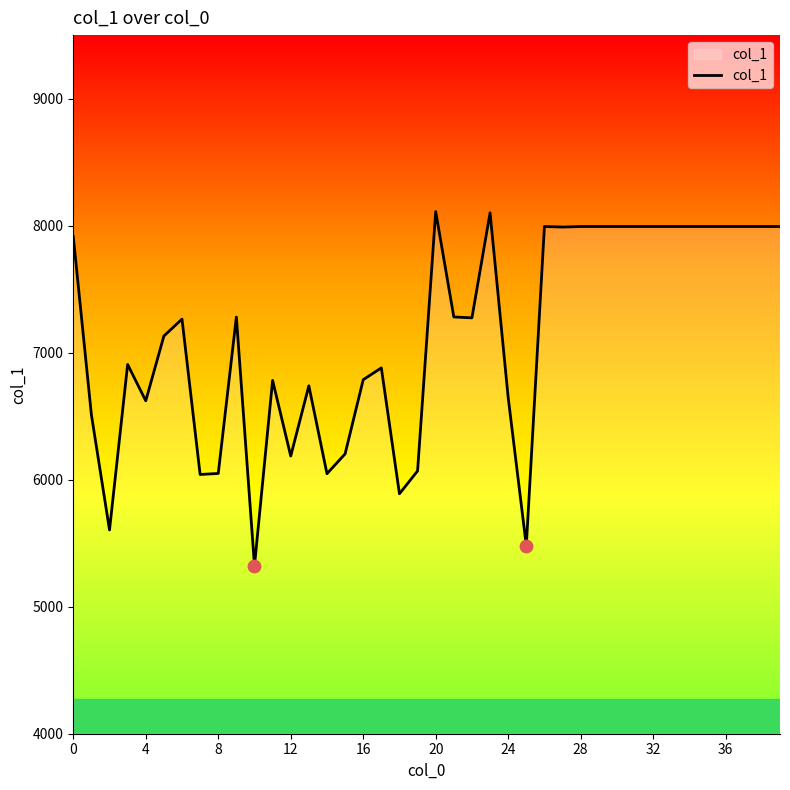

What is the difference between the maximum and minimum values?

2788